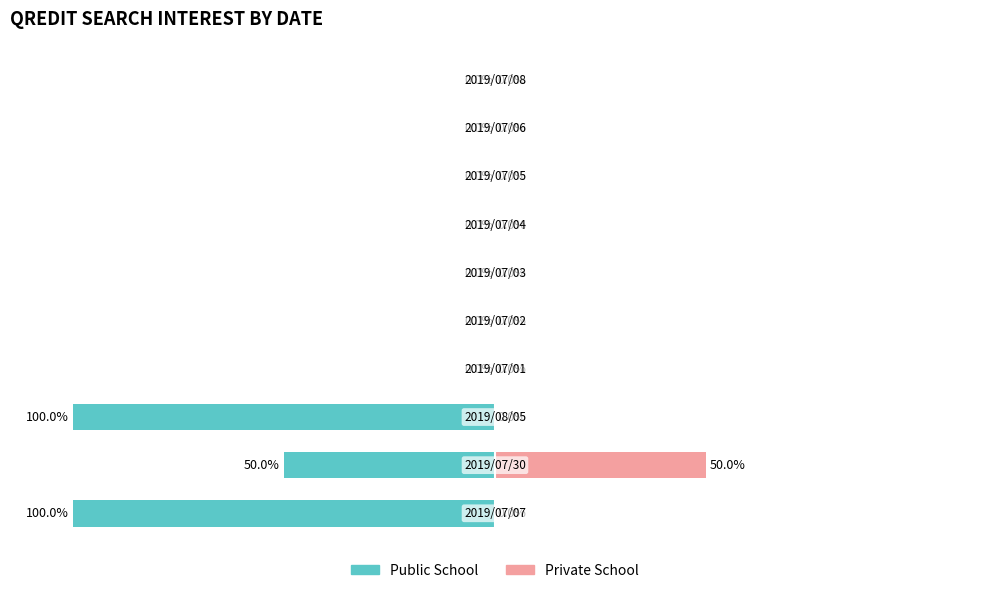

Reading right to left, extract all data points from this chart.

Public School: 0	0	0	0	0	0	0	-100	-50	-100
Private School: 0	0	0	0	0	0	0	0	50	0